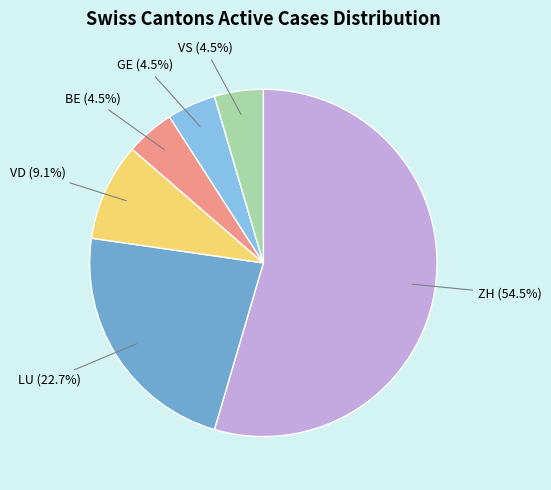

Is there a majority slice in this chart?

Yes